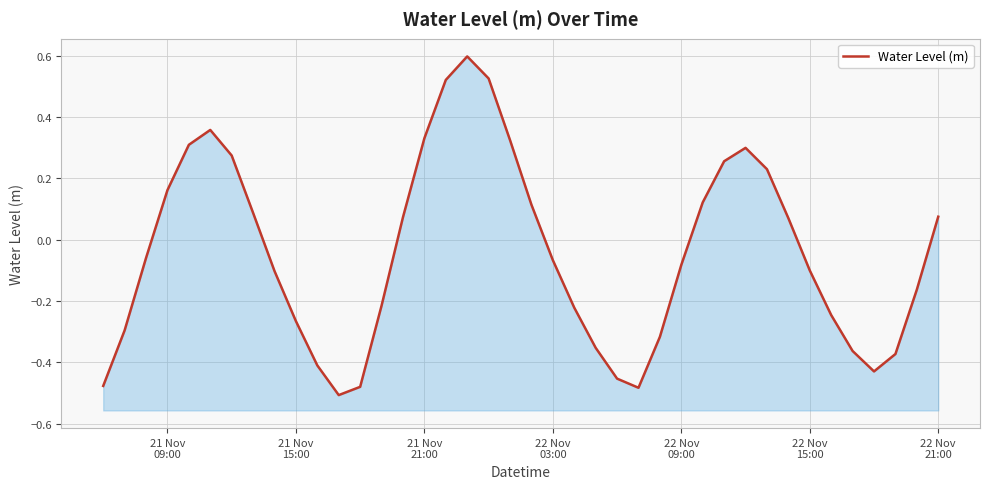

True or false: the data has more than 1 interior local peaks.

True